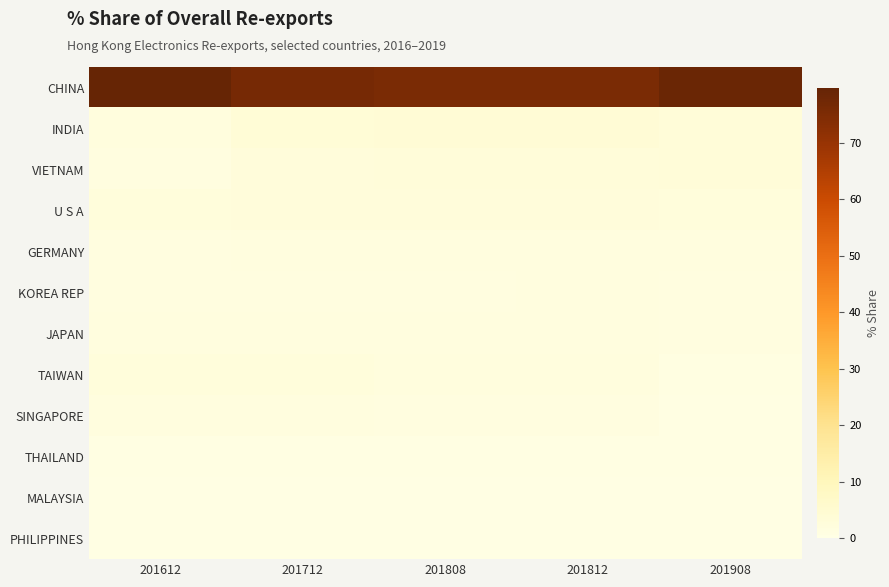

Which series has the largest range (max minus min)?

CHINA